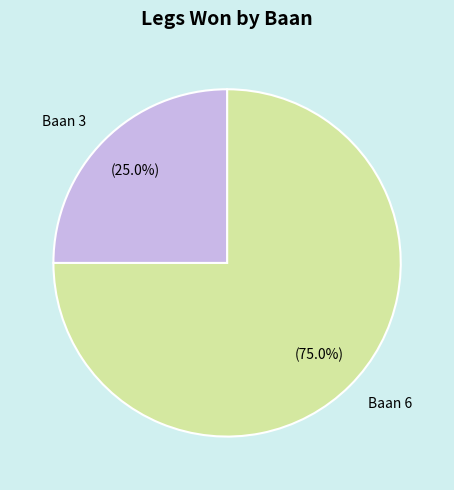

Rank the categories by value from highest to lowest.

Baan 6, Baan 3